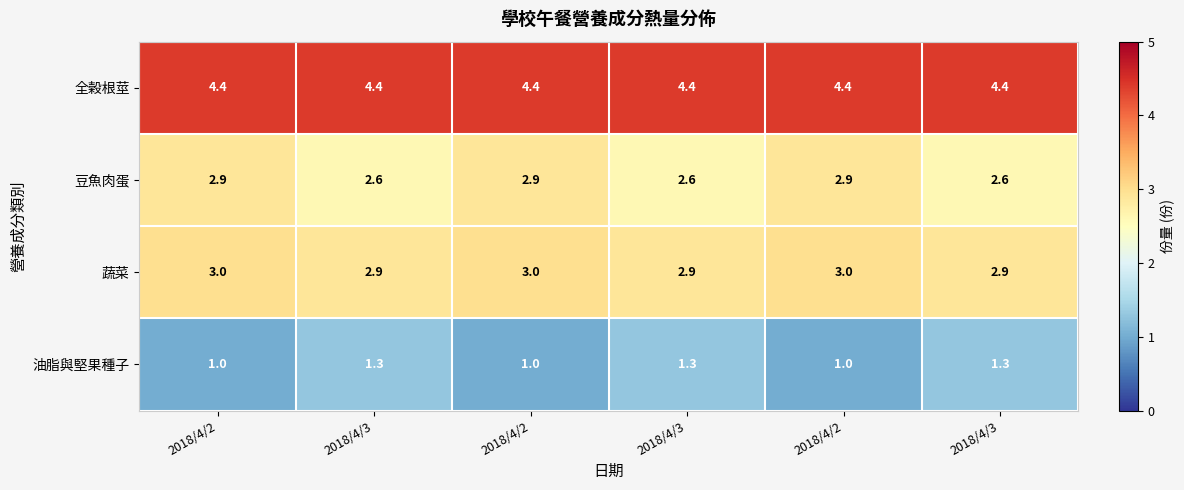

Reading right to left, list all the values displayed in this chart.

全榖根莖: 2018/4/3=4.4	2018/4/2=4.4	2018/4/3=4.4	2018/4/2=4.4	2018/4/3=4.4	2018/4/2=4.4
豆魚肉蛋: 2018/4/3=2.6	2018/4/2=2.9	2018/4/3=2.6	2018/4/2=2.9	2018/4/3=2.6	2018/4/2=2.9
蔬菜: 2018/4/3=2.9	2018/4/2=3.0	2018/4/3=2.9	2018/4/2=3.0	2018/4/3=2.9	2018/4/2=3.0
油脂與堅果種子: 2018/4/3=1.3	2018/4/2=1.0	2018/4/3=1.3	2018/4/2=1.0	2018/4/3=1.3	2018/4/2=1.0